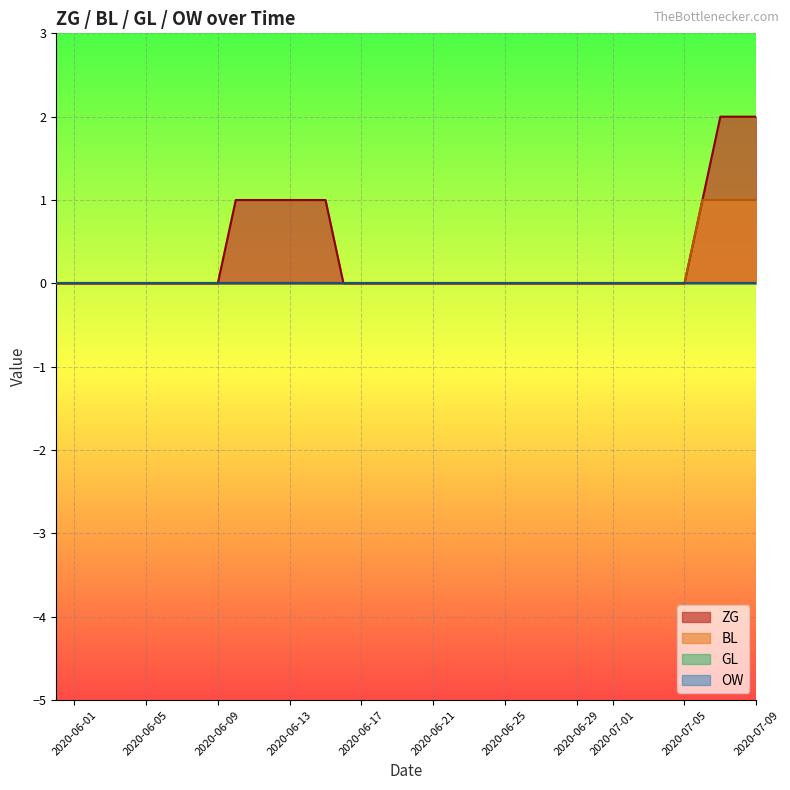

How many values in ZG are above zero?

10